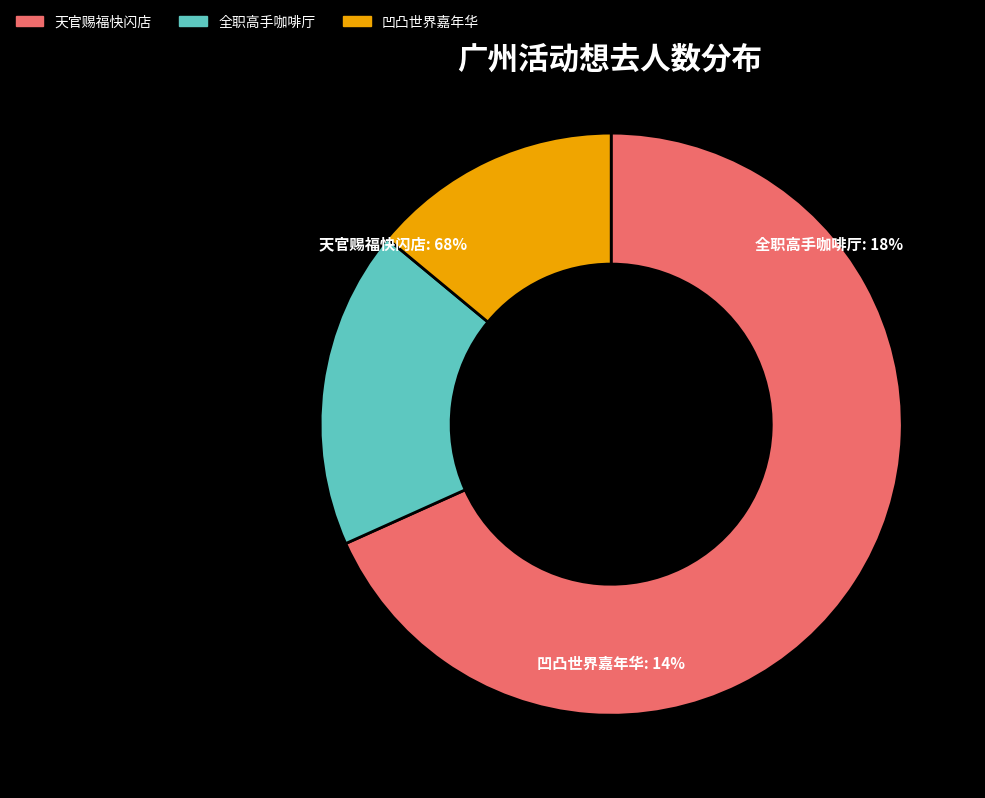

What is the total percentage of 广州·天官赐福动画×次元波板糖 主题快闪店 and 广州·凹凸世界八周年 夏日特调主题嘉年华?

82.3%